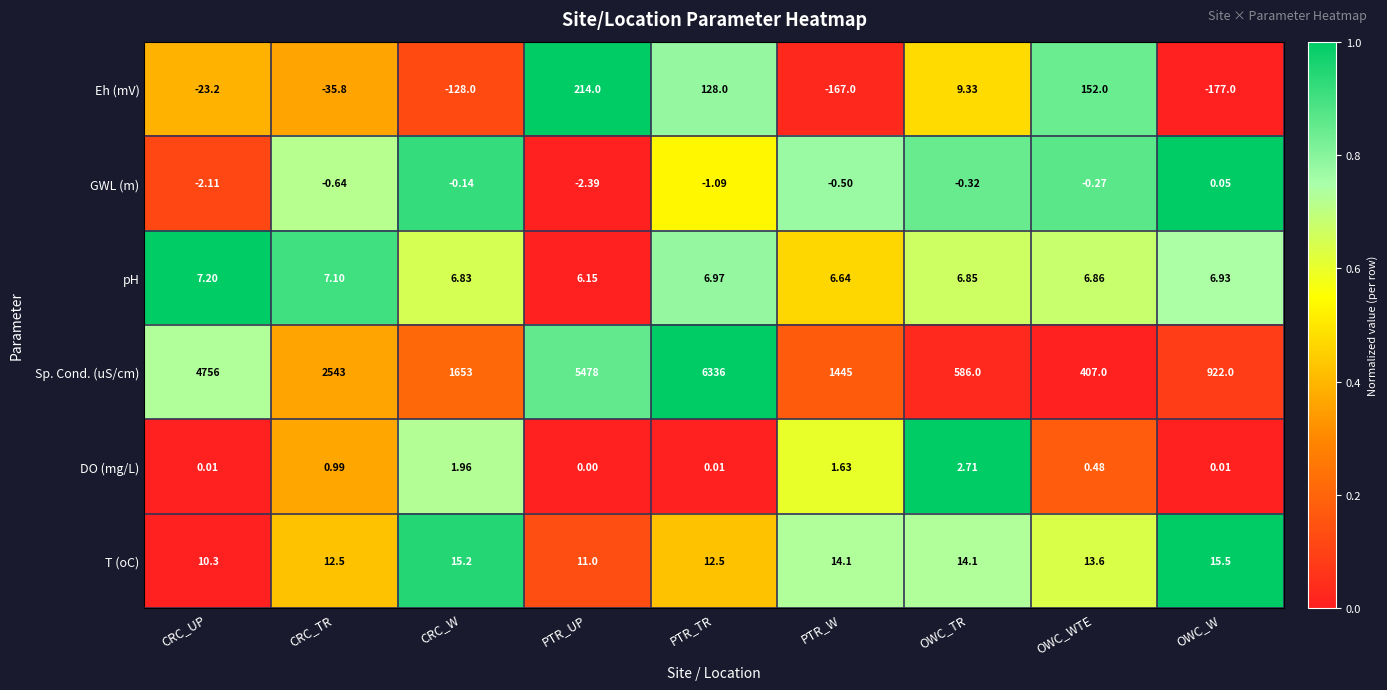

Which series has the largest total across all categories?

Sp. Cond. (uS/cm)